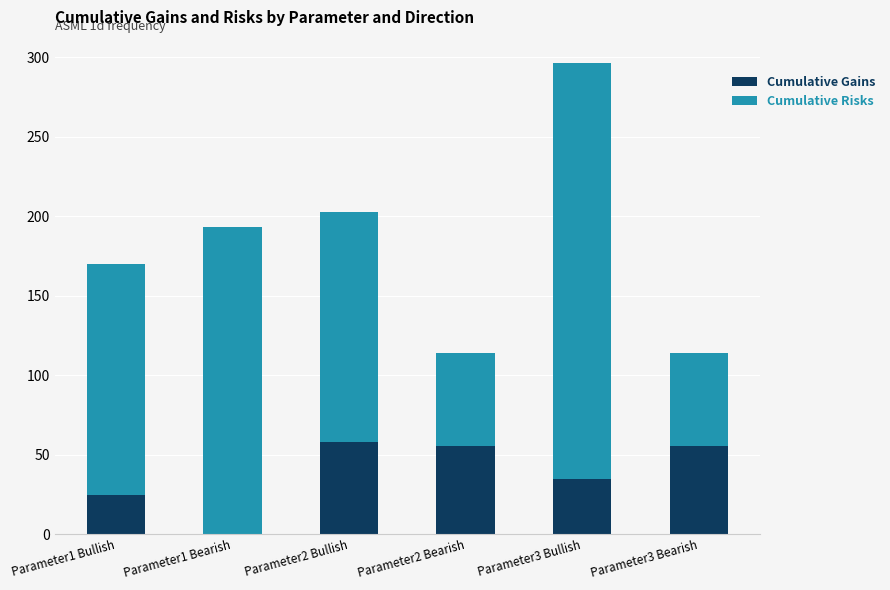

What is the highest value of the Cumulative Gains series?

57.7